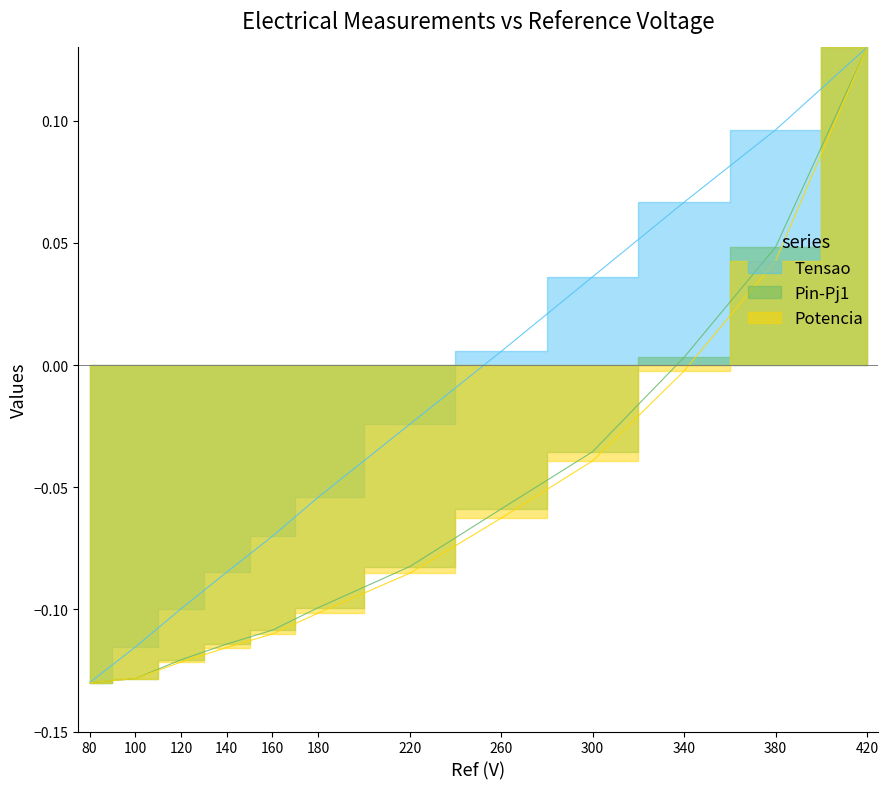

Does the chart display data point markers on the line(s)?

No